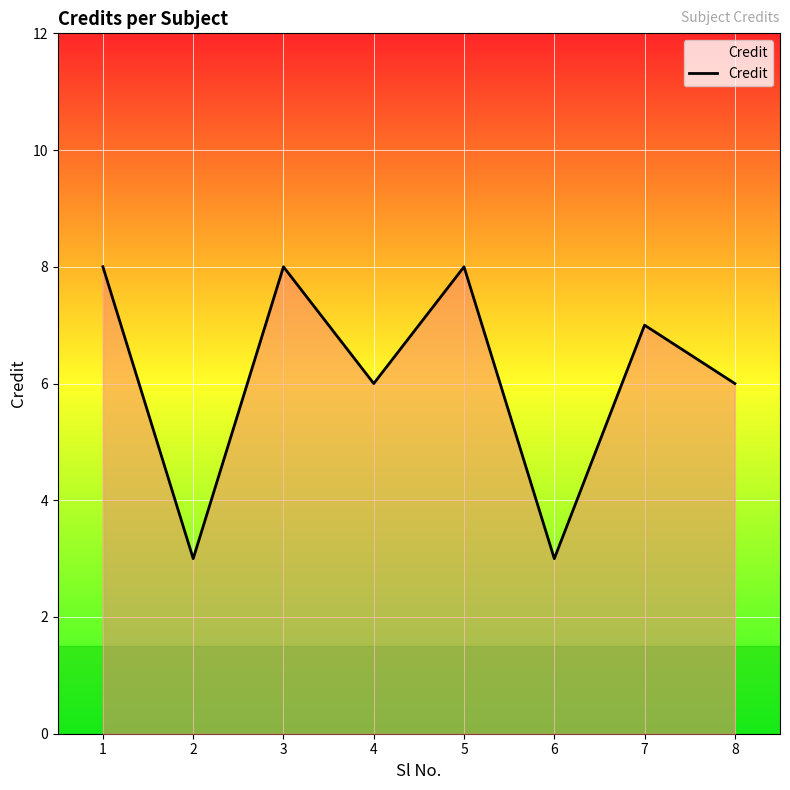

What is the minimum value shown in the chart?

3